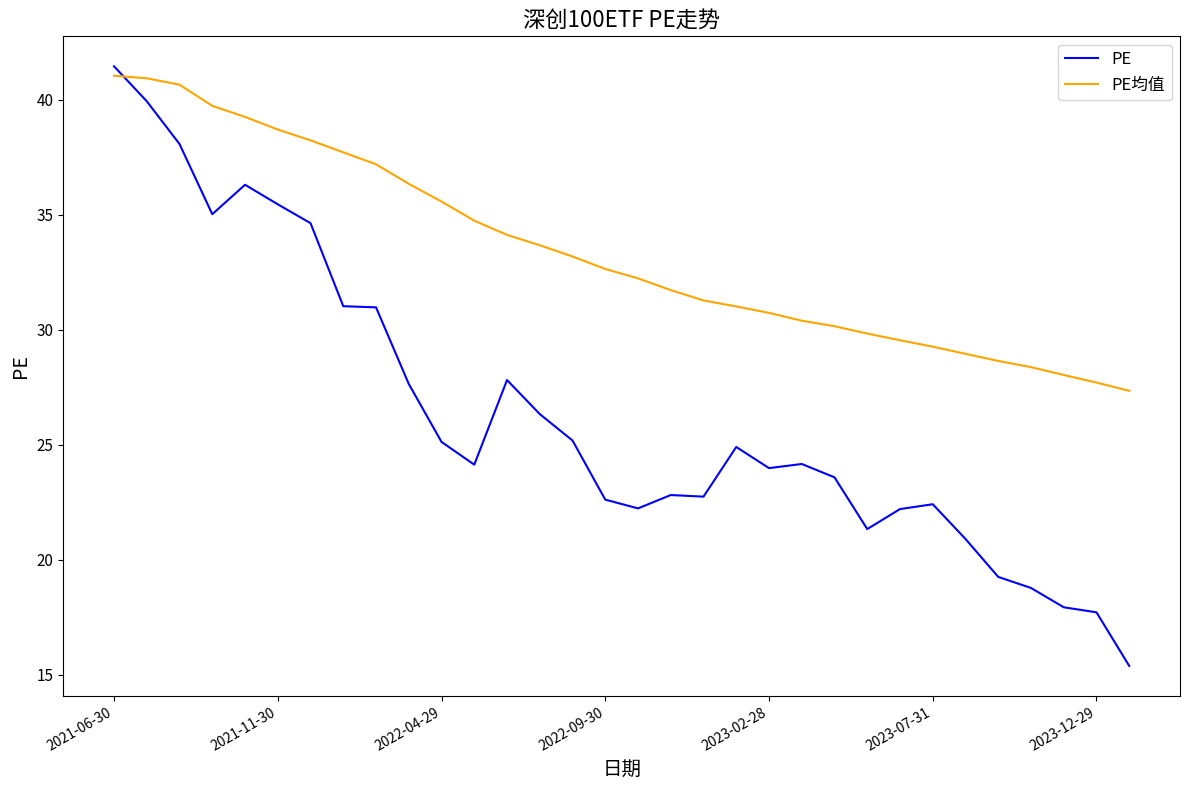

Which series has the largest total across all categories?

PE均值